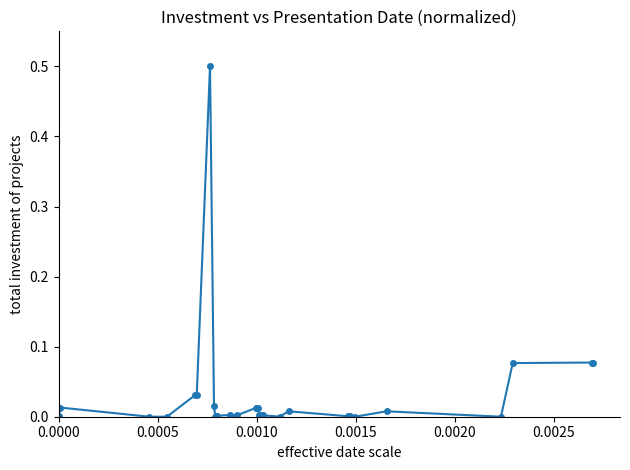

What is the maximum value shown in the chart?

0.5